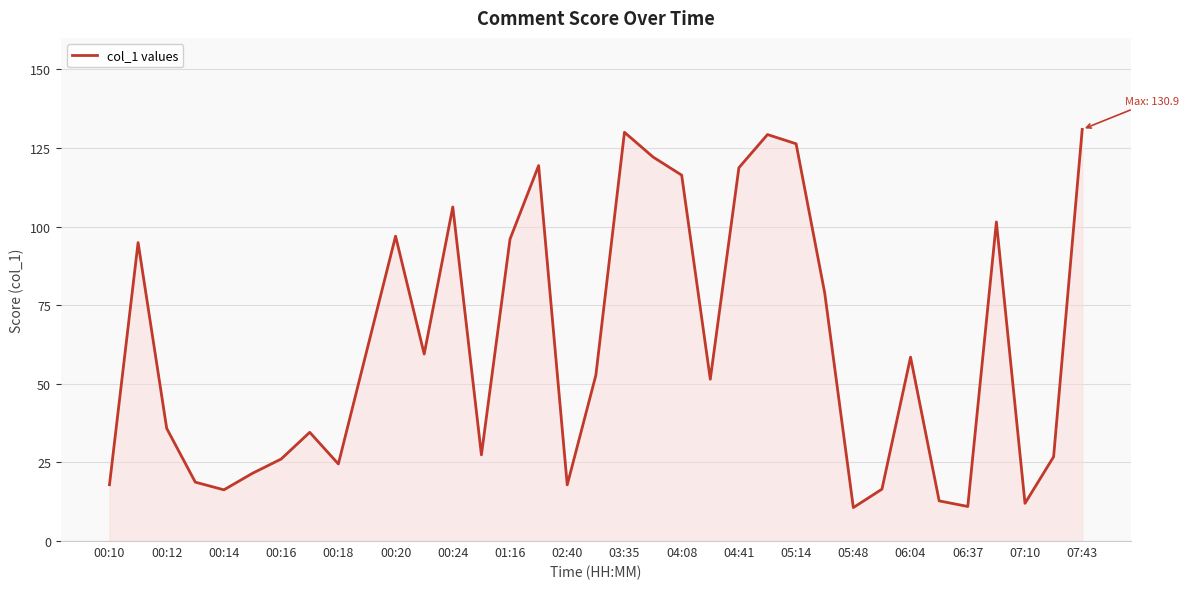

What is the greatest value displayed?

130.9